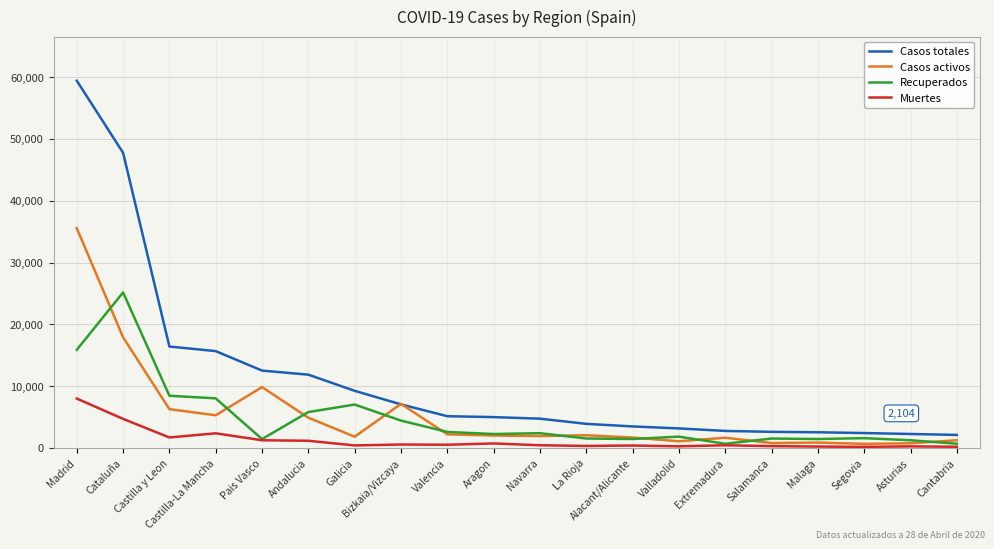

What is the spread (max minus min) of values at Pais Vasco?

11272